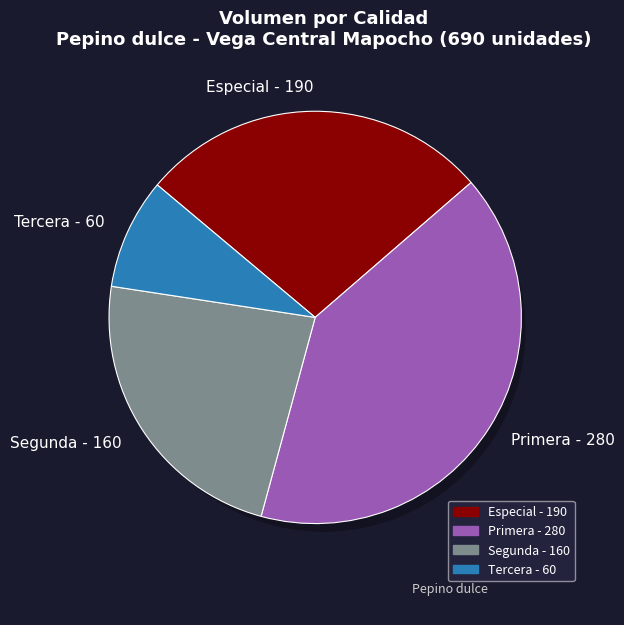

To the nearest percent, what percentage of the pie is Primera?

41%